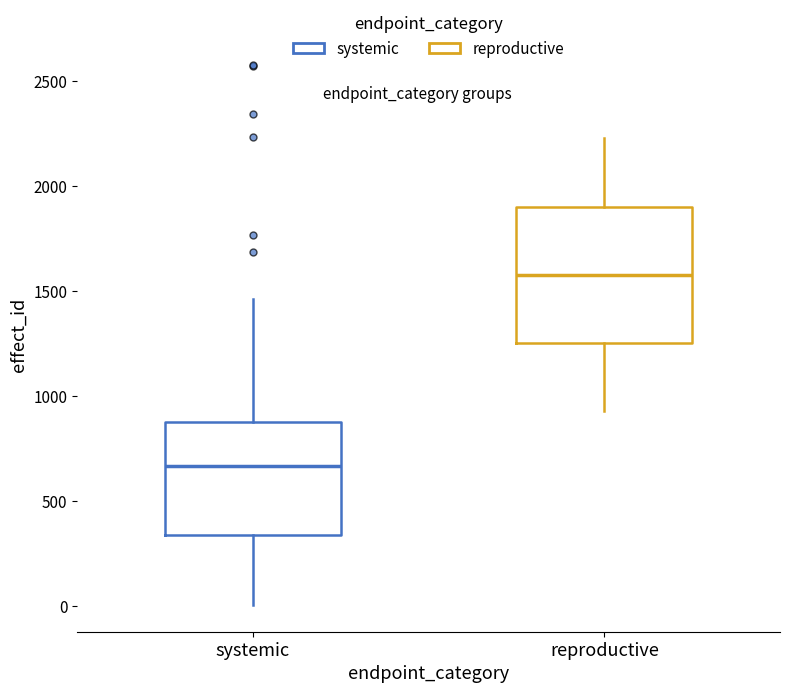

Where is the lower edge of the box for reproductive on the y-axis? The values are not printed on the chart, so give them approximately, as read against the axis.

1250